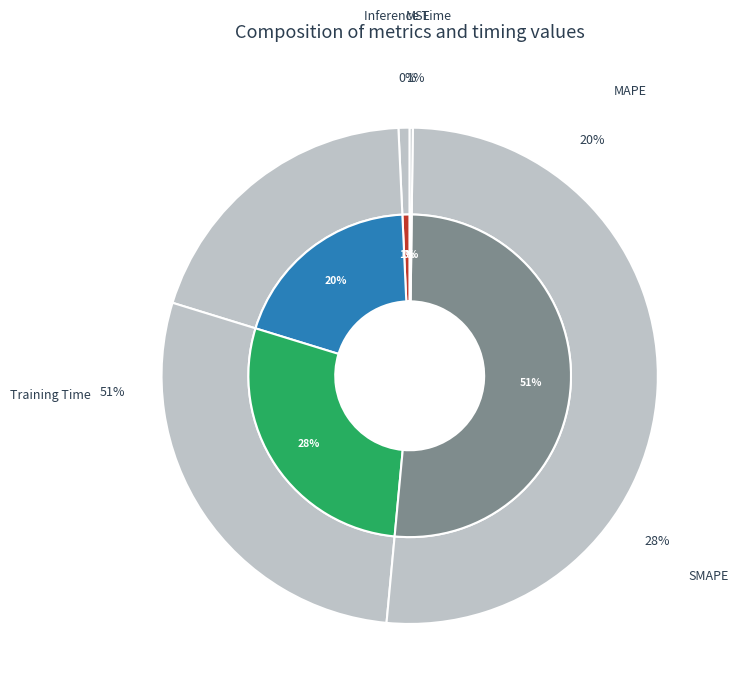

How many slices are in this pie chart?

5